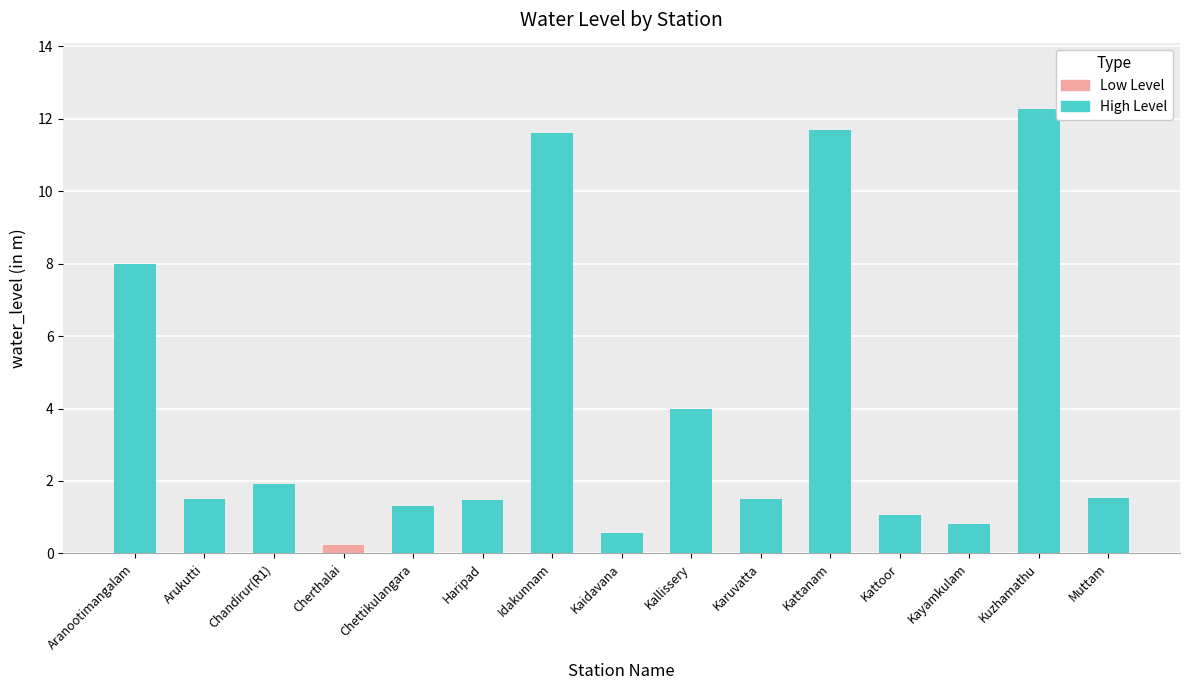

At which category does the chart reach its minimum across all series?

Cherthalai